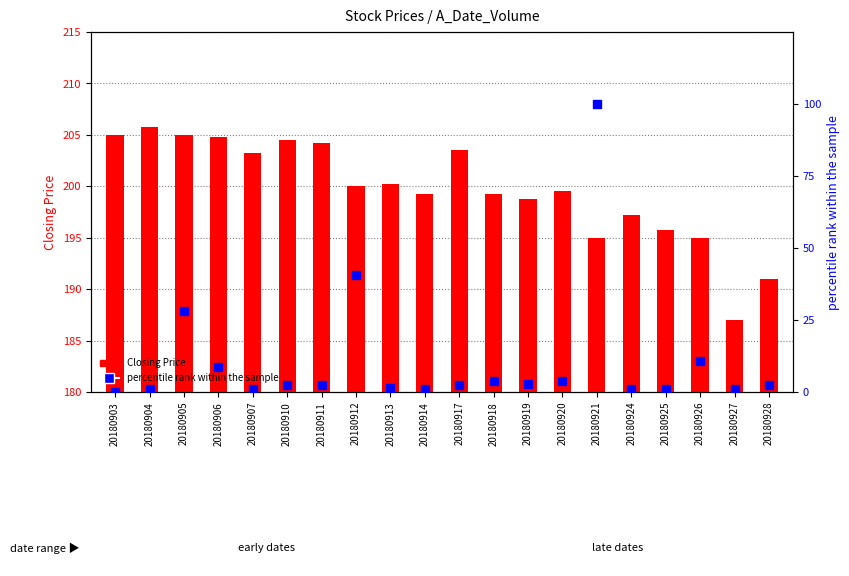

What is the minimum value for Closing Price?

187.0